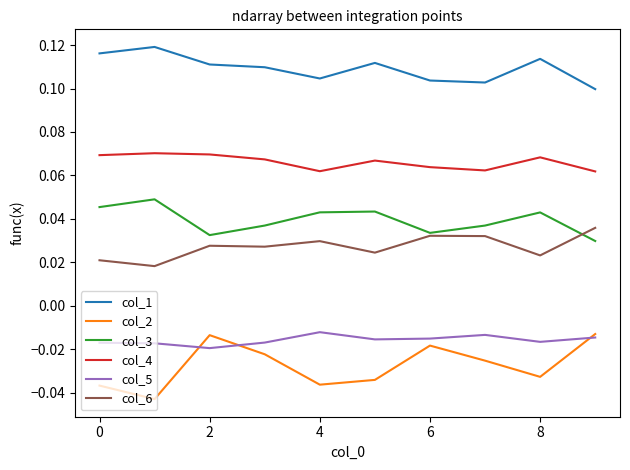

How many lines are shown in the chart?

6